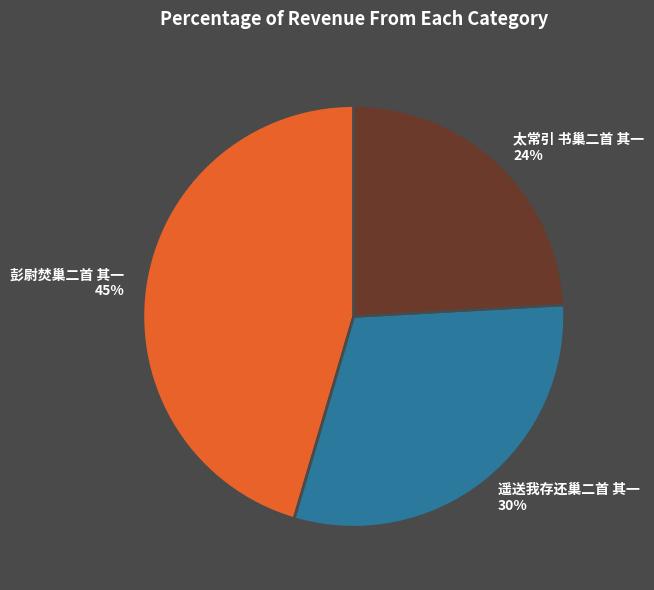

How many slices are in this pie chart?

3